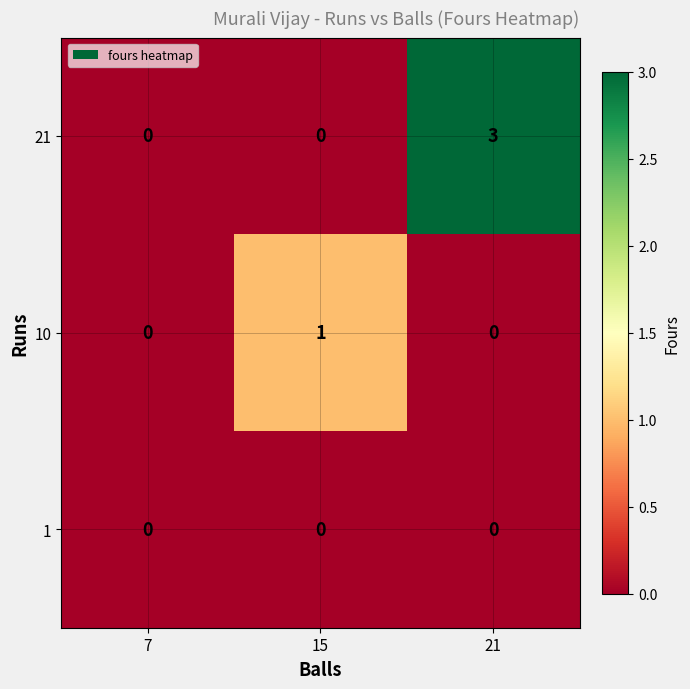

Which series has the widest spread of values?

21